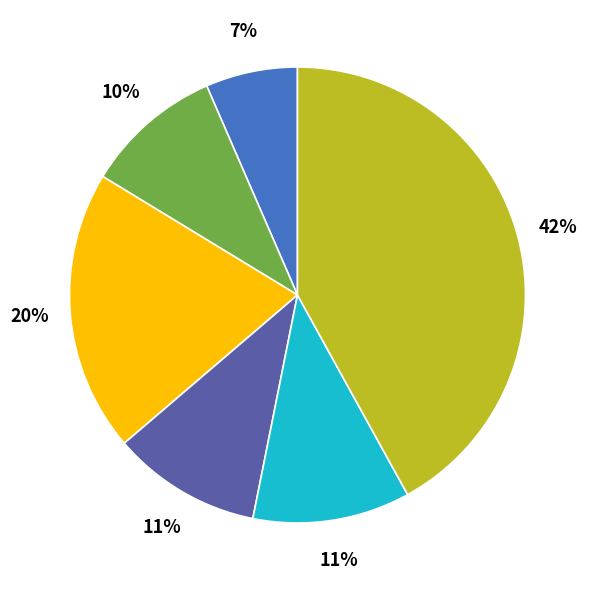

Does any single category account for the majority?

No